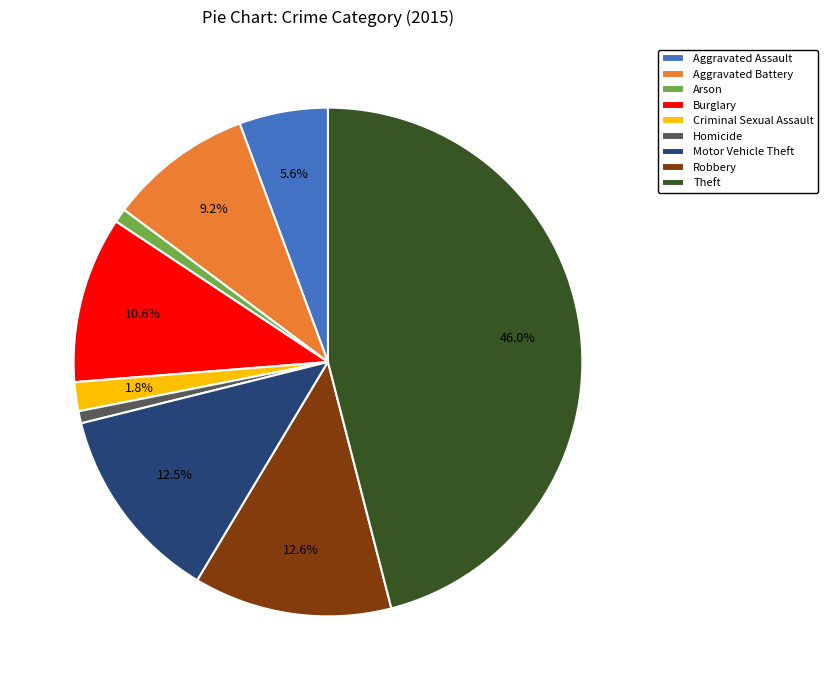

To the nearest percent, what percentage of the pie is Aggravated Battery?

9%